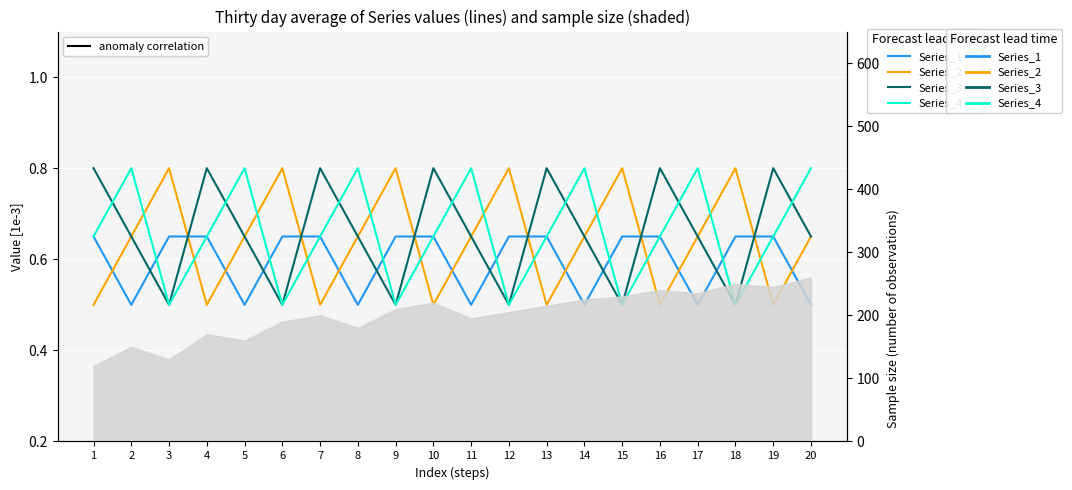

True or false: Series_4 and Series_1 cross at least once.

True